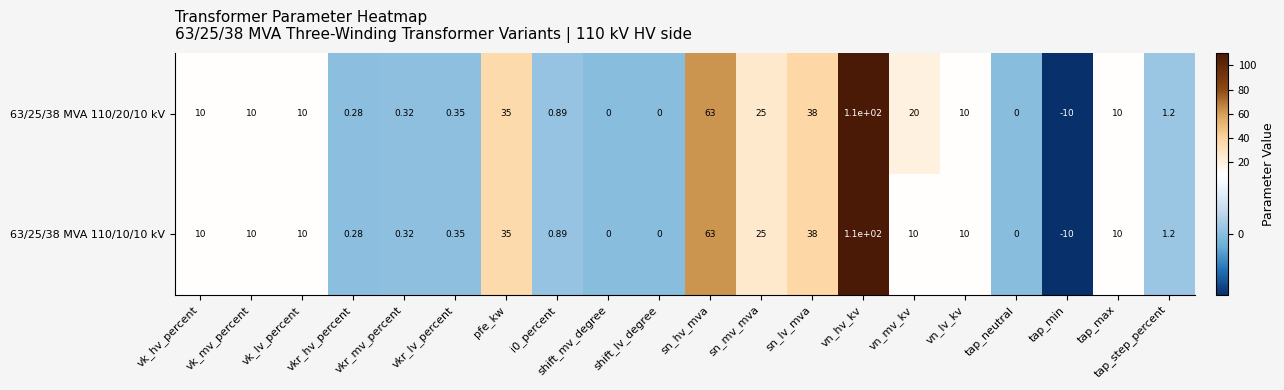

Where is 63/25/38 MVA 110/20/10 kV nearest to the value 50?

sn_lv_mva